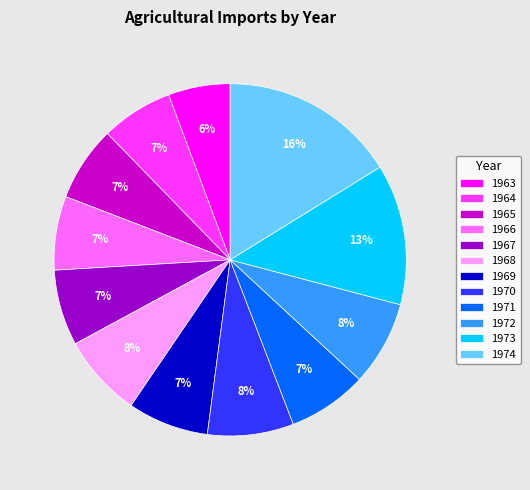

To the nearest percent, what portion does 1971 represent?

7%